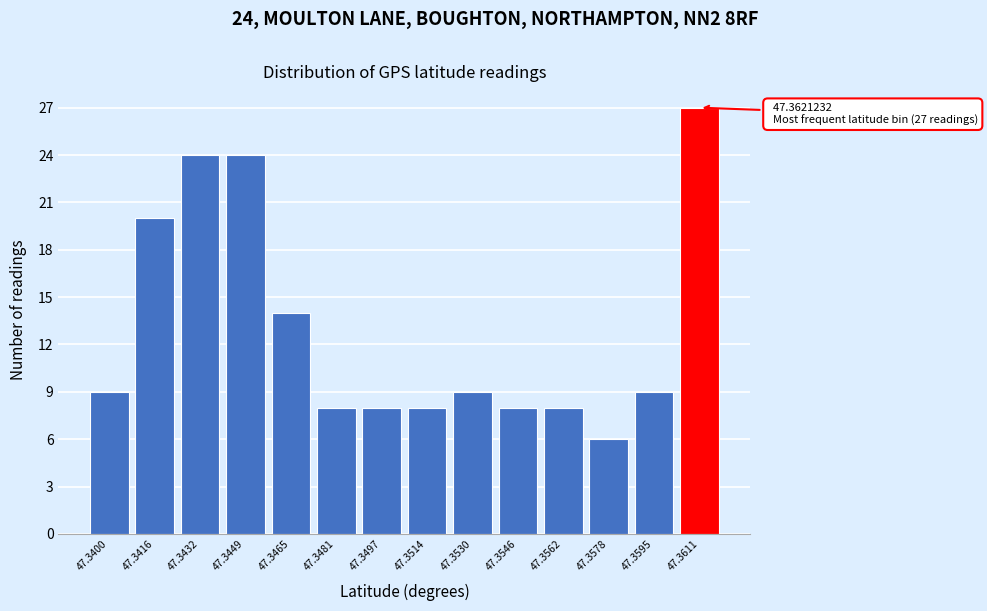

Reading left to right, what are all the values shown in this chart?

47.3400=9	47.3416=20	47.3432=24	47.3449=24	47.3465=14	47.3481=8	47.3497=8	47.3514=8	47.3530=9	47.3546=8	47.3562=8	47.3578=6	47.3595=9	47.3611=27